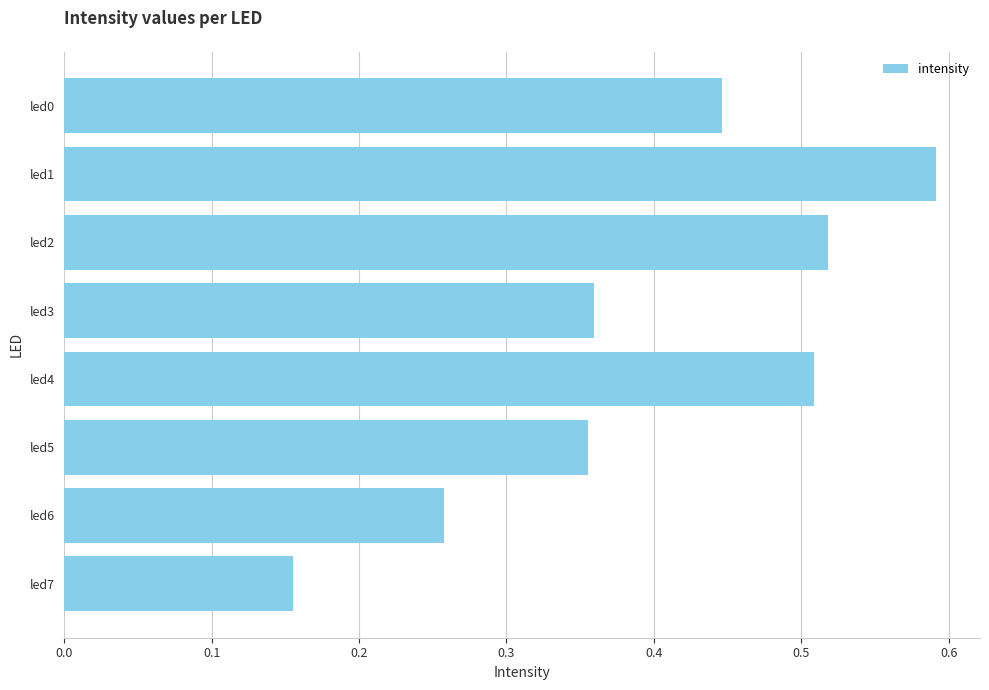

Which category has the lowest value across all series?

led7